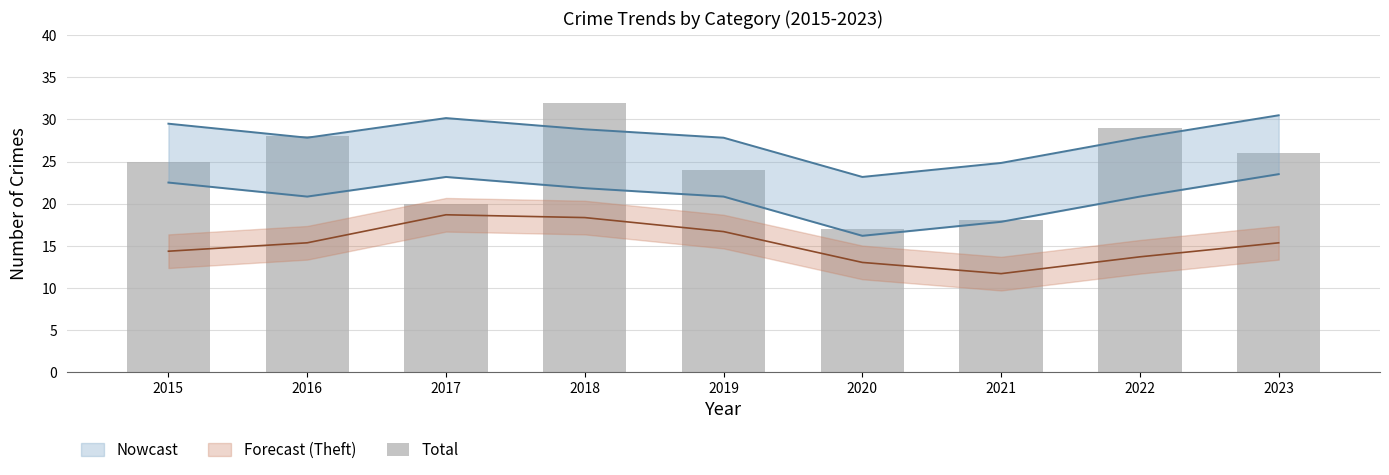

Reading right to left, extract all data points from this chart.

2023=26	2022=29	2021=18	2020=17	2019=24	2018=32	2017=20	2016=28	2015=25